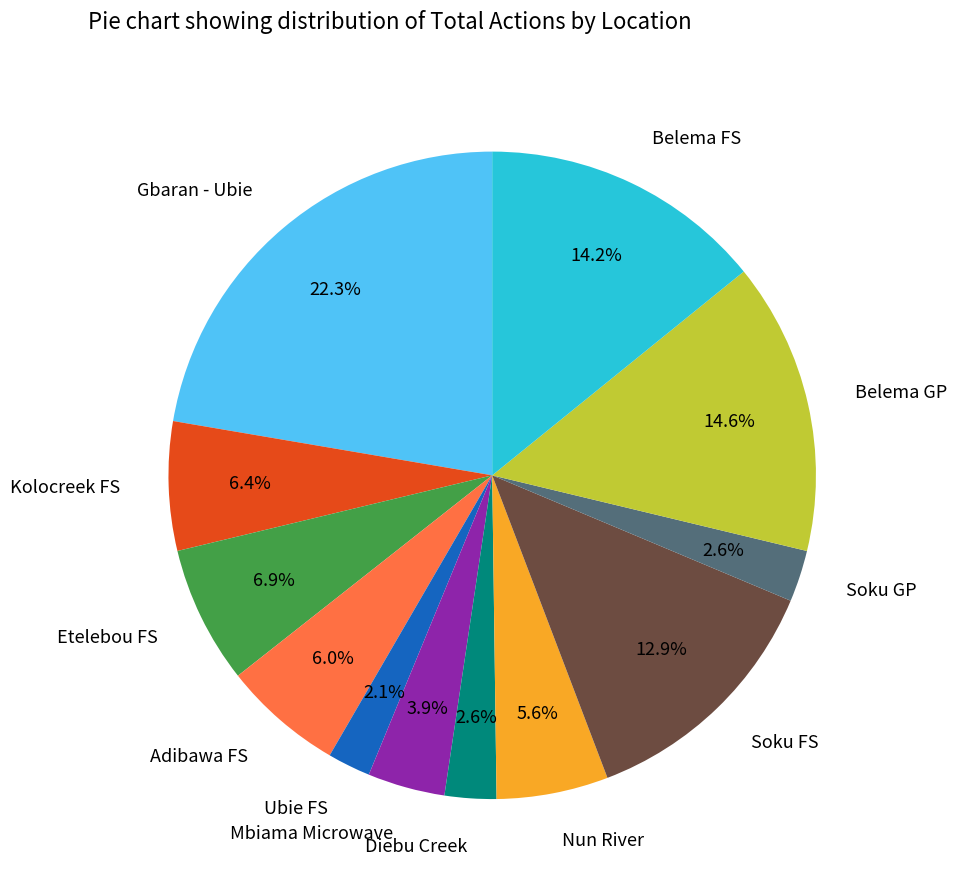

To the nearest percent, what is the combined percentage of Belema GP and Soku GP?

17%